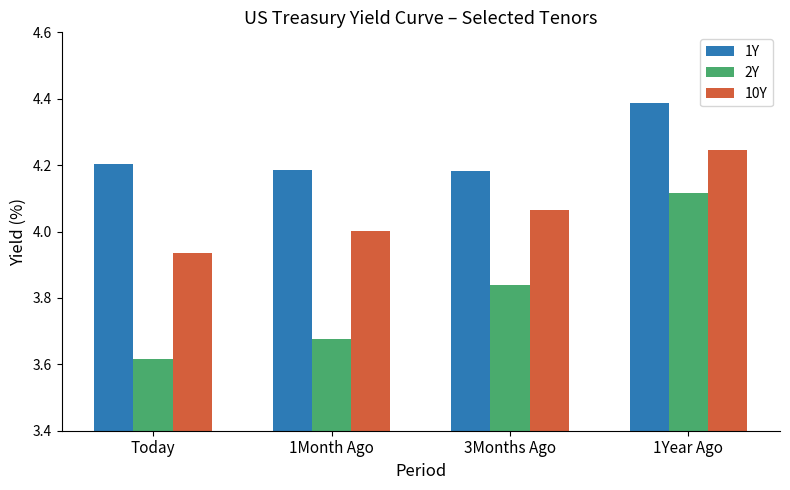

Is the value of 1Y at 1Month Ago greater than the value of 2Y at Today?

Yes